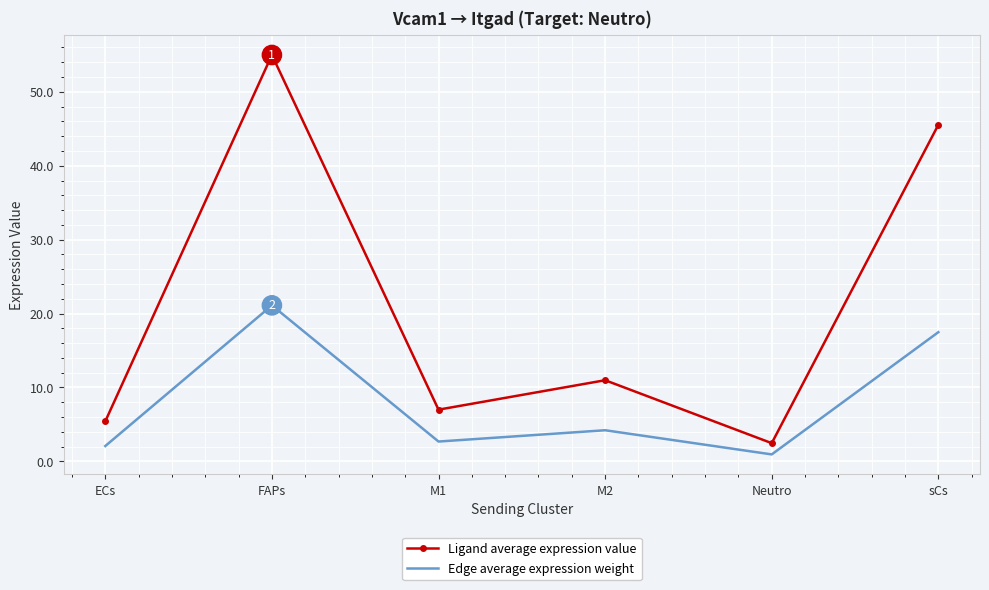

List the labels in order of Ligand average expression value value, largest first.

FAPs, sCs, M2, M1, ECs, Neutro